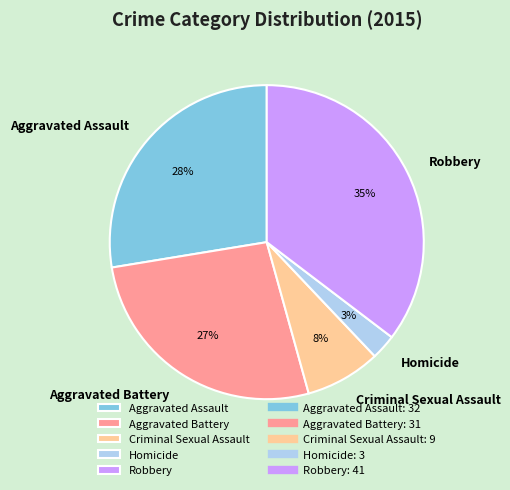

Between Homicide and Aggravated Battery, which is larger?

Aggravated Battery